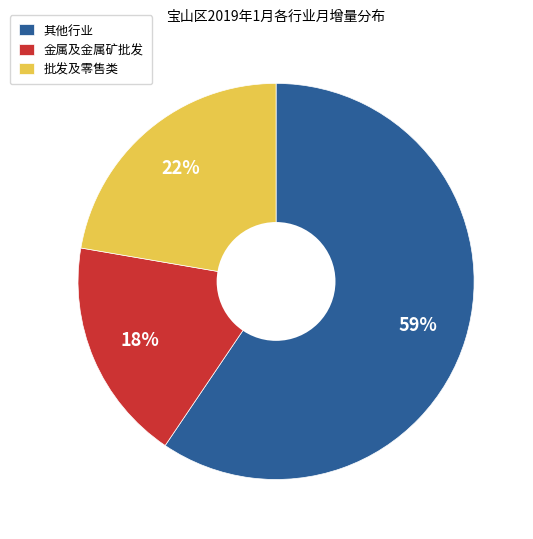

Rank the categories by value from lowest to highest.

金属及金属矿批发, 批发及零售类, 其他行业